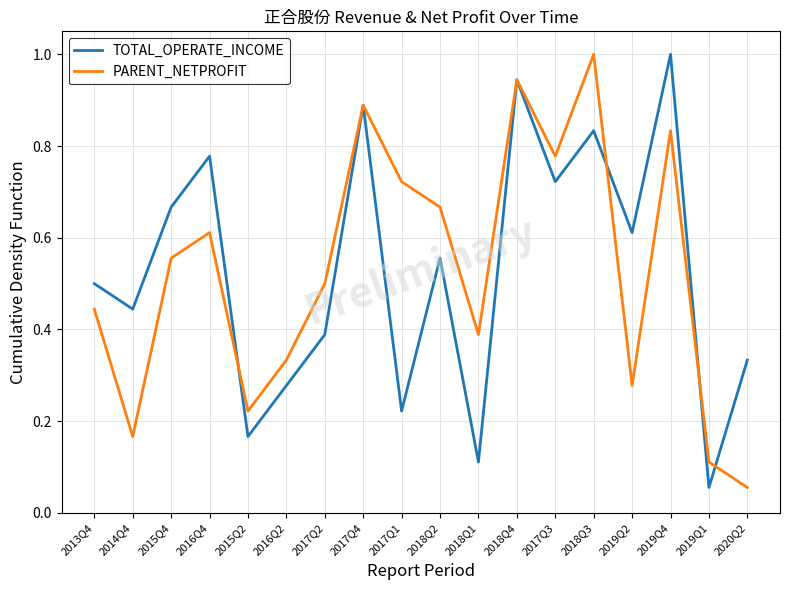

At which label is PARENT_NETPROFIT closest to 0?

2020Q2